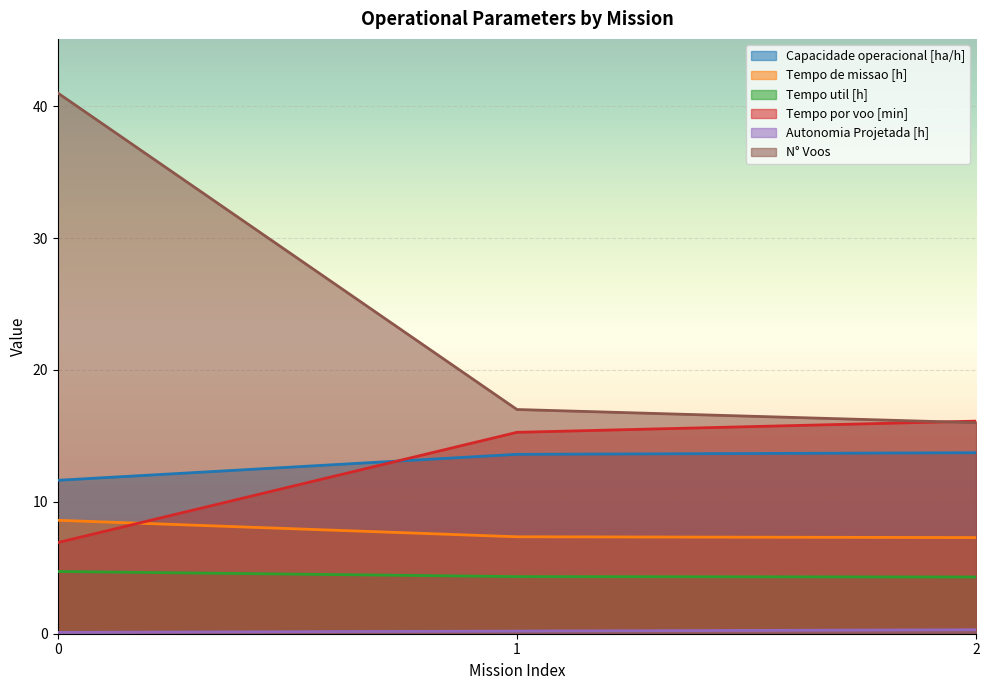

True or false: Tempo por voo [min] has a value of 16.1 at 2.

True